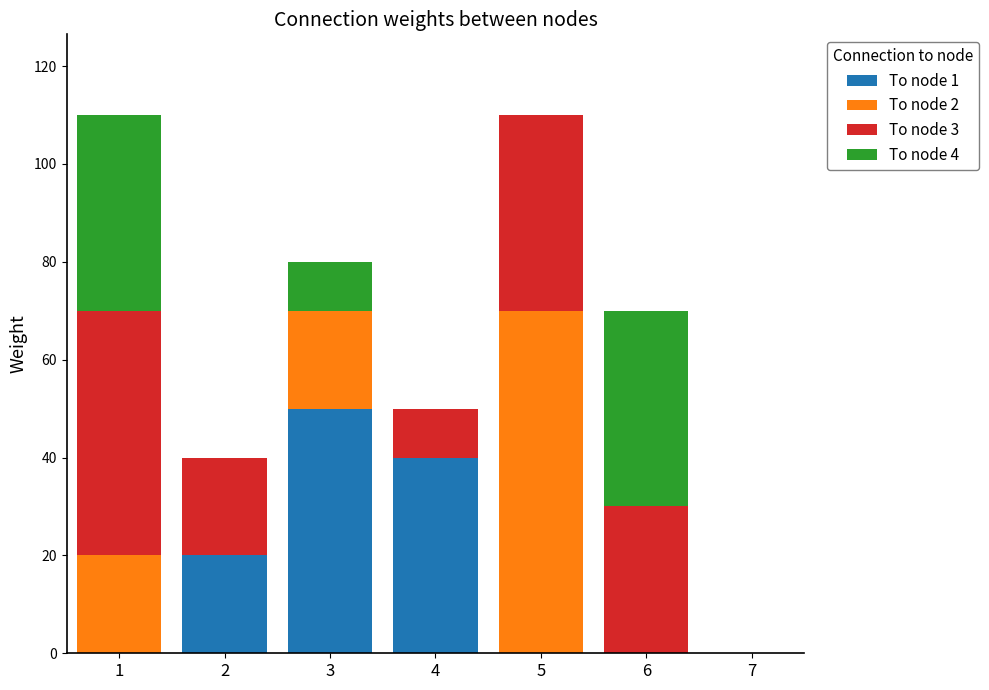

Reading left to right, transcribe the values for To node 1.

1=0	2=20	3=50	4=40	5=0	6=0	7=0